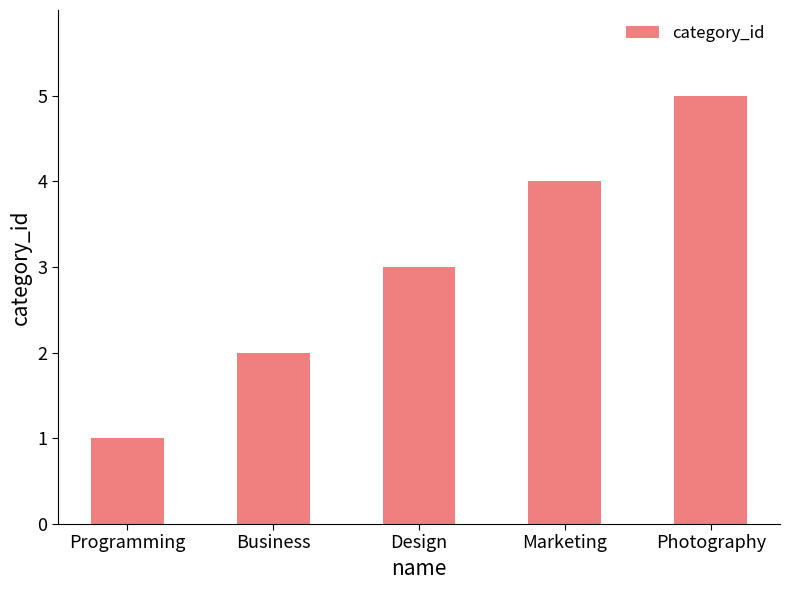

How many values are between 2 and 4?

3